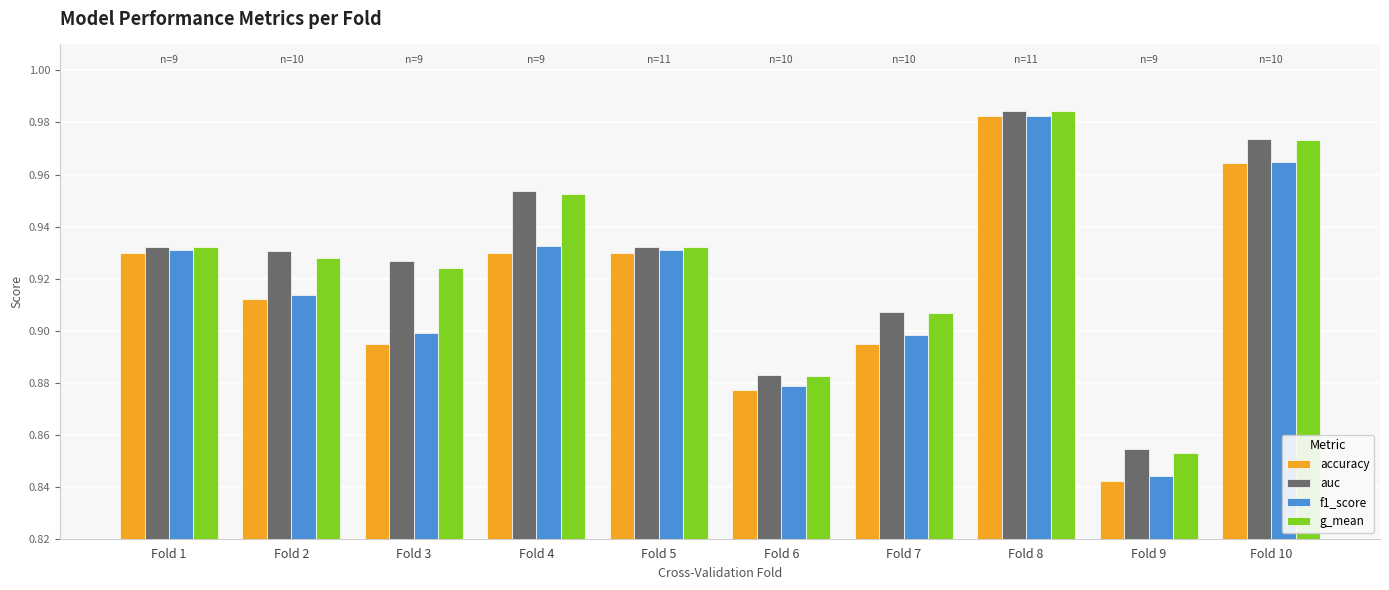

How many series are shown in this chart?

4